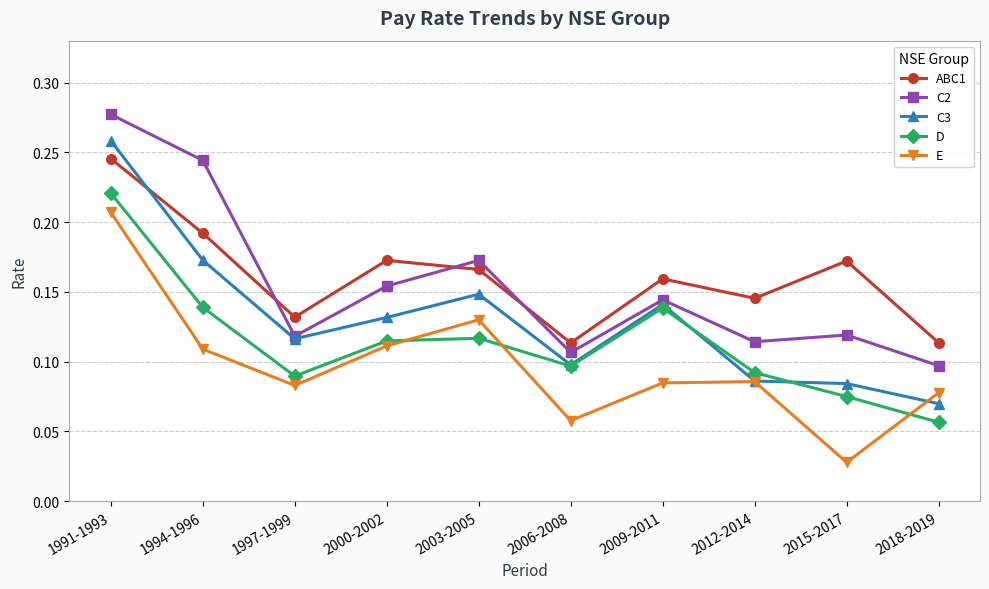

At which label is E closest to 0?

2015-2017